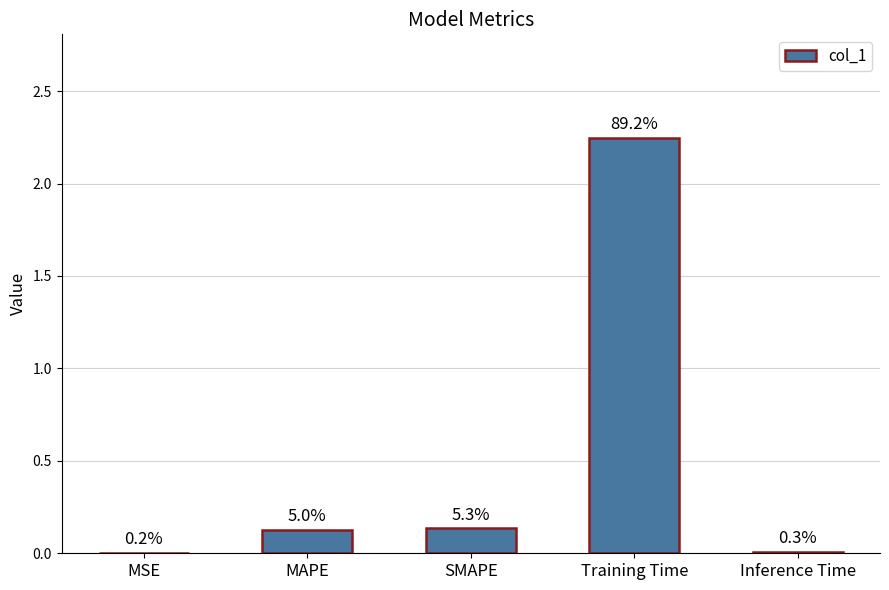

What is the label of the 4th bar from the left?

Training Time